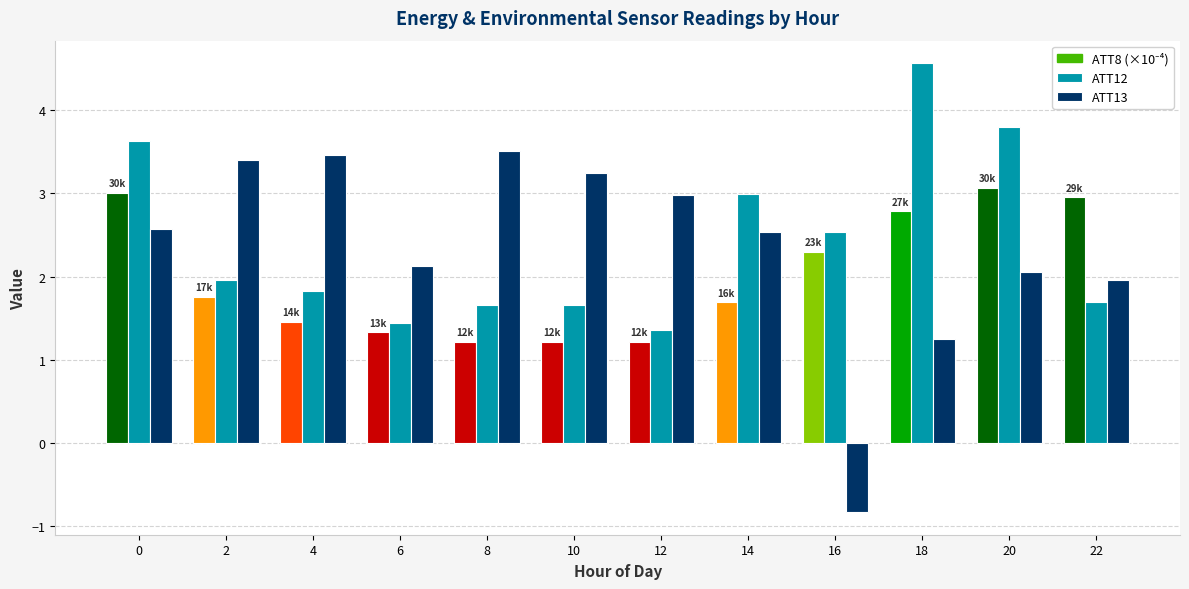

What is the value of the ATT12 bar at the 1st from the left?

3.6